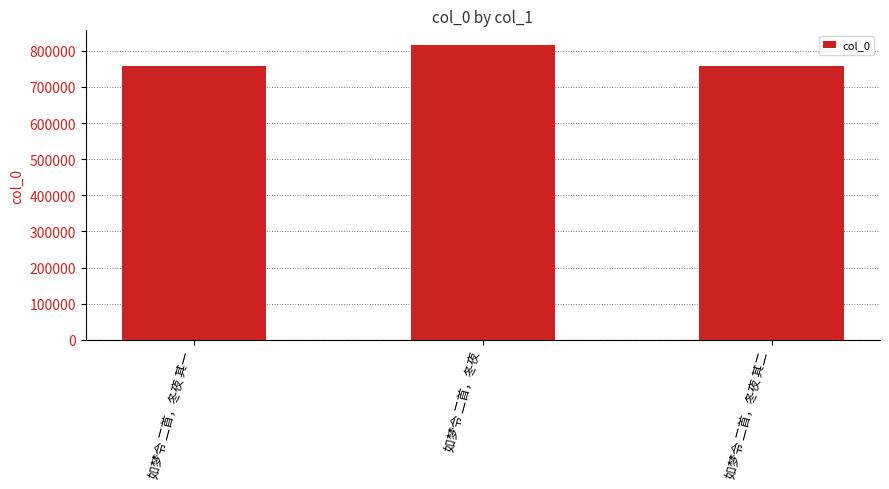

What is the value of the 1st bar from the left?

758223